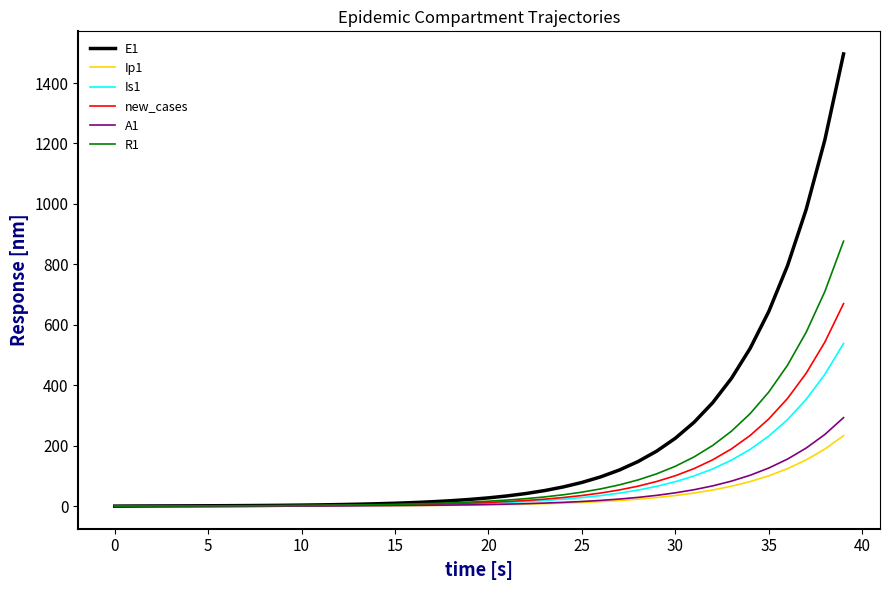

Which series has the largest range (max minus min)?

E1